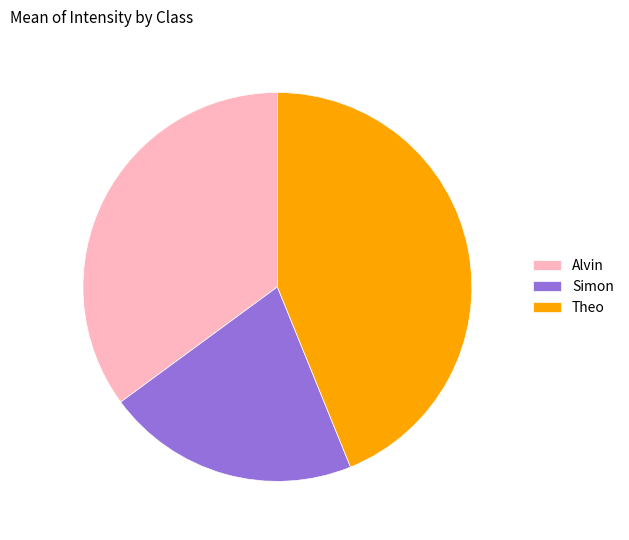

Which has a higher value, Alvin or Theo?

Theo